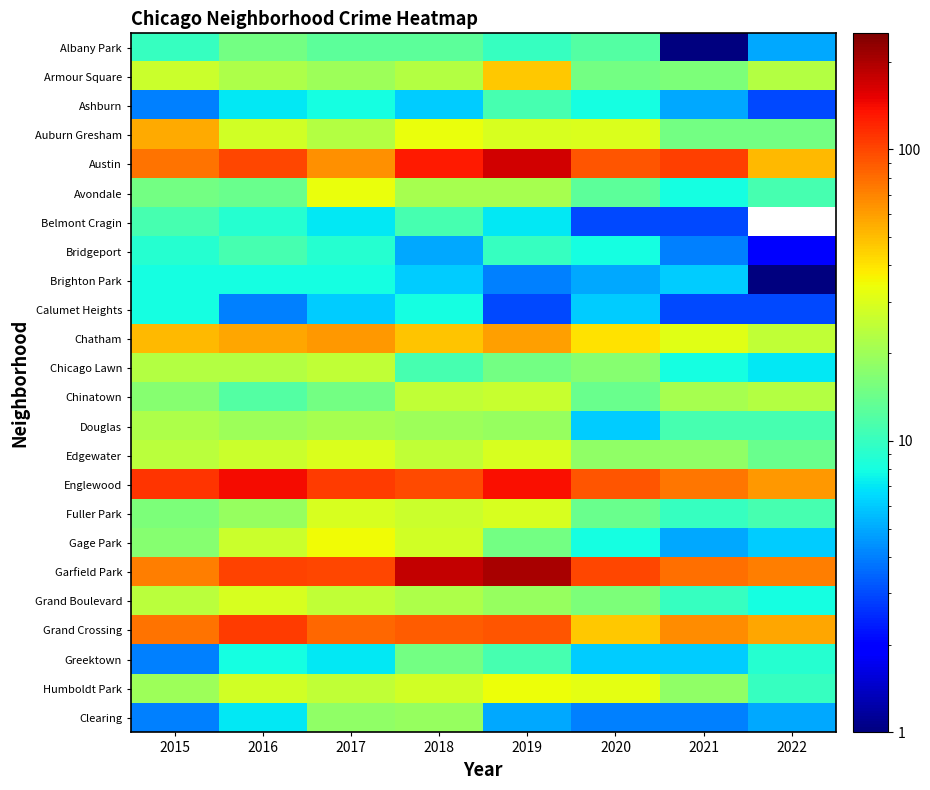

At how many categories does at least one series exceed 29?

8